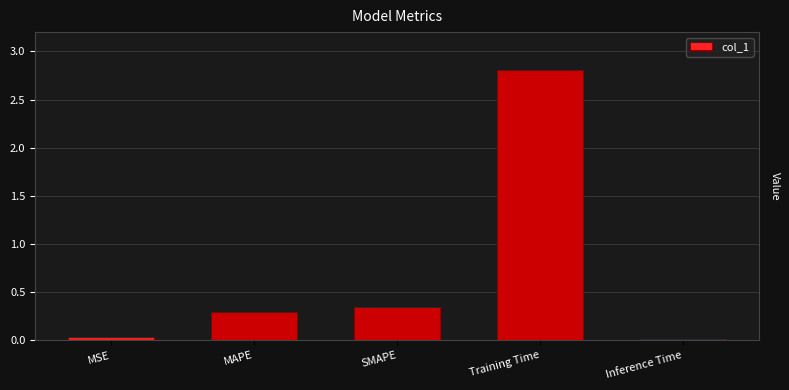

What is the sum of the values at SMAPE and MAPE?

0.6